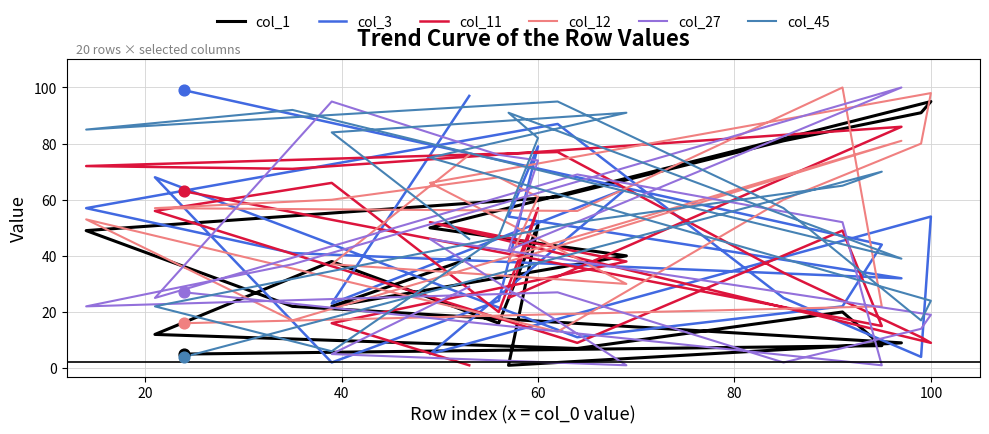

Which series has the largest total across all categories?

col_45